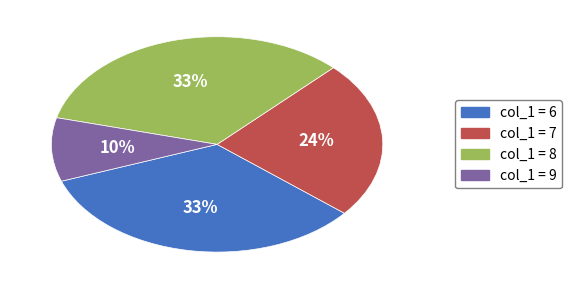

How many slices are in this pie chart?

4